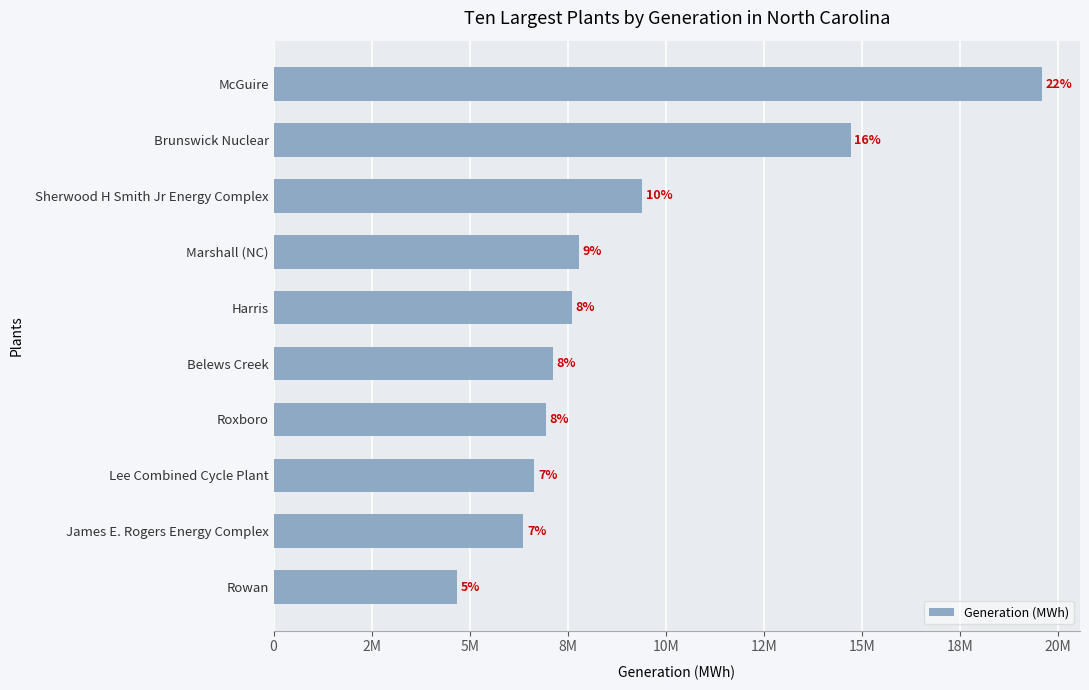

What is the difference between the maximum and minimum values?

14918398